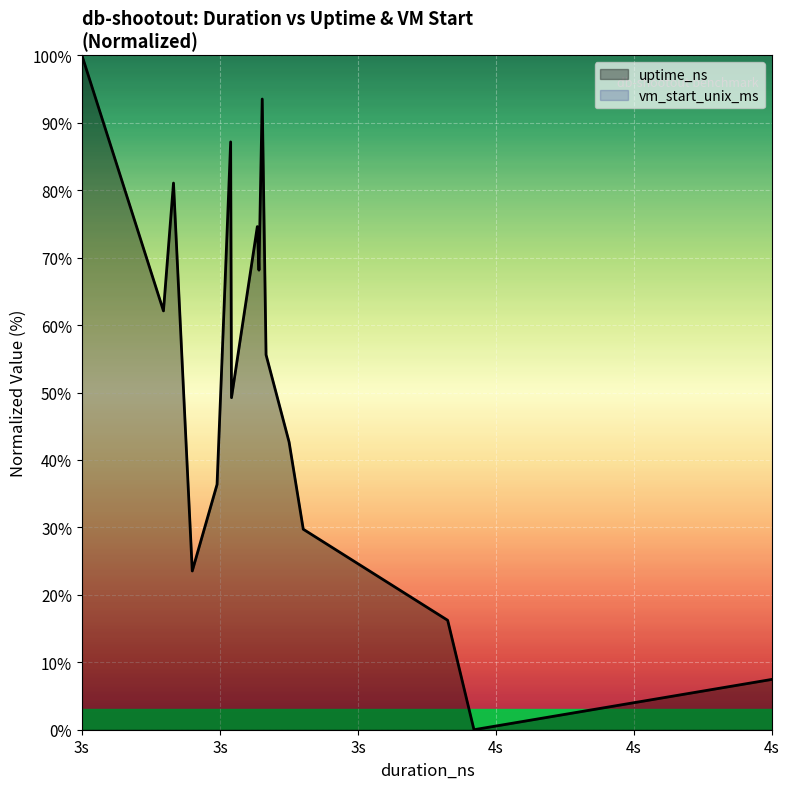

What are all the series names shown in the legend?

uptime_ns, vm_start_unix_ms